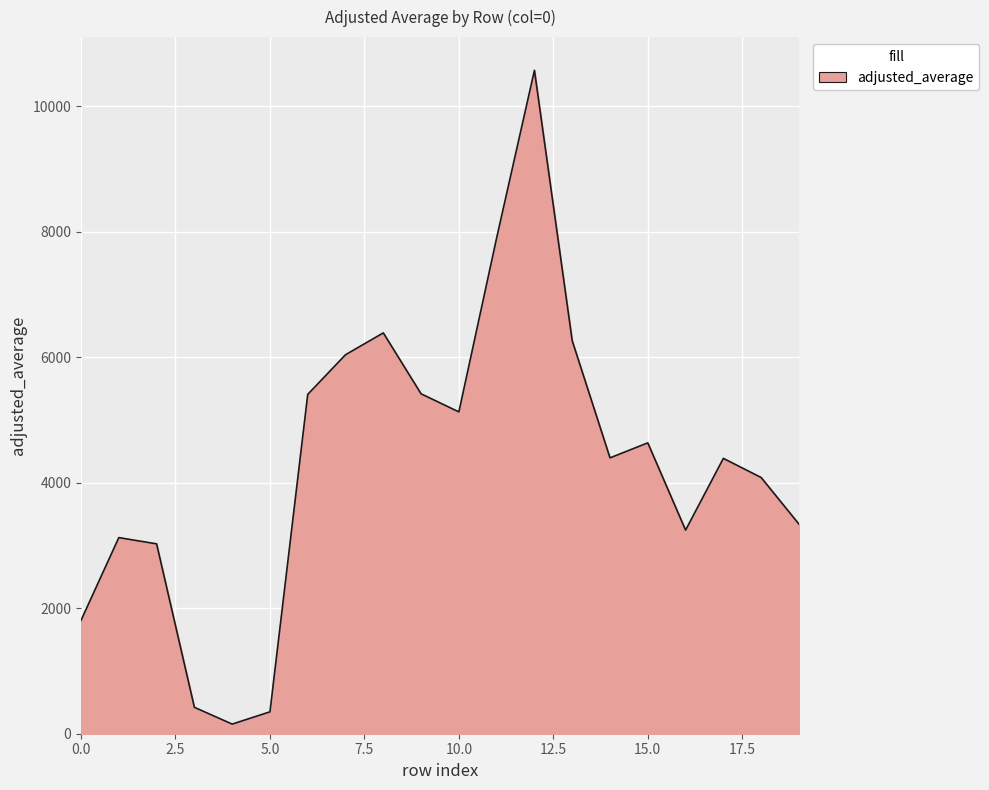

What is the difference between the maximum and minimum values?

10420.4